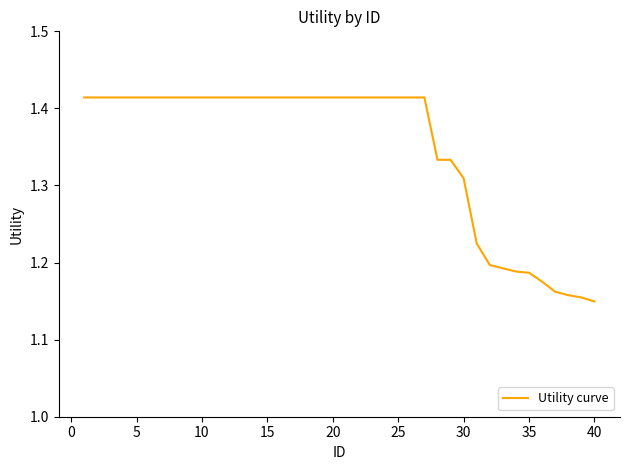

What is the difference between the maximum and minimum values?

0.3